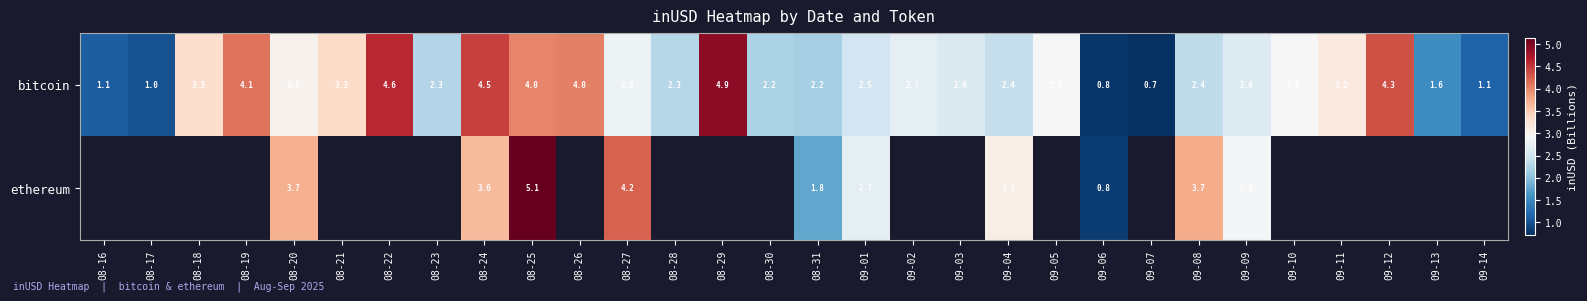

Which category has the lowest value in the bitcoin series?

09-07